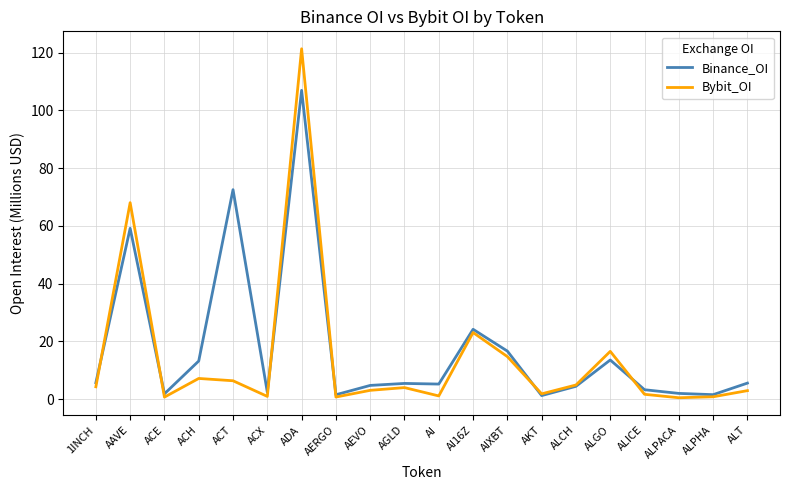

What are all the series names shown in the legend?

Binance_OI, Bybit_OI